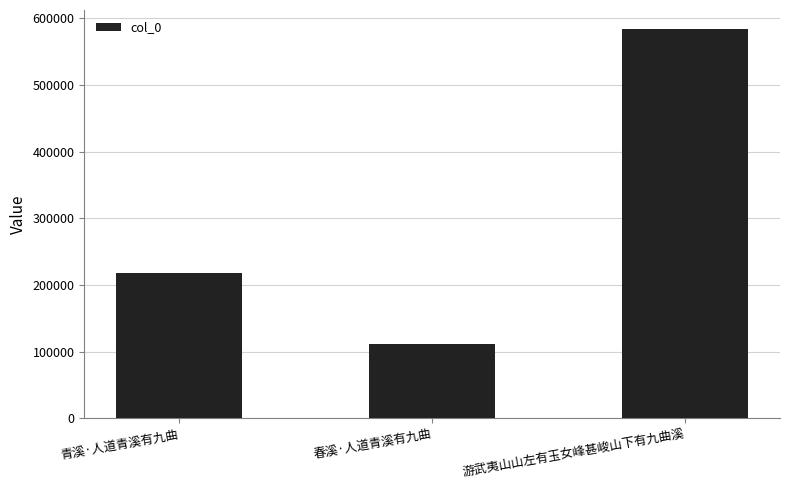

Are the bars grouped side by side (vs. stacked)?

No